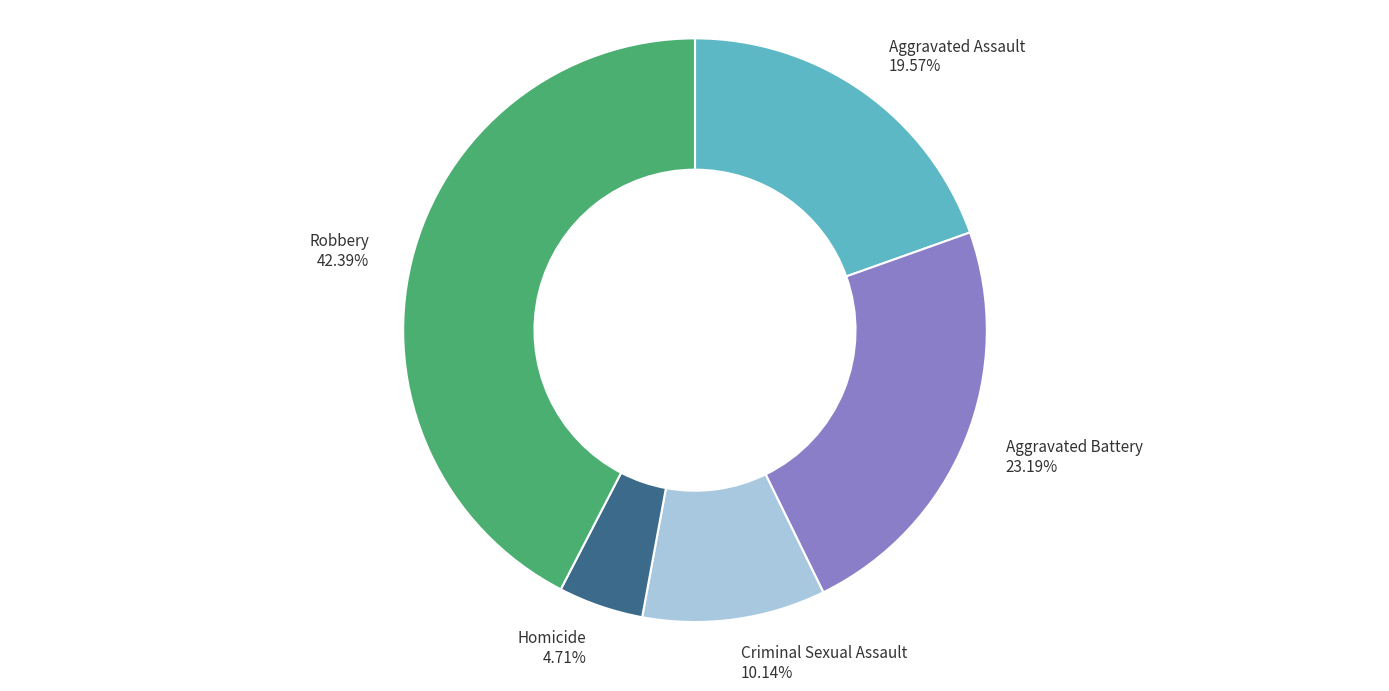

Is Aggravated Battery the majority of the pie?

No